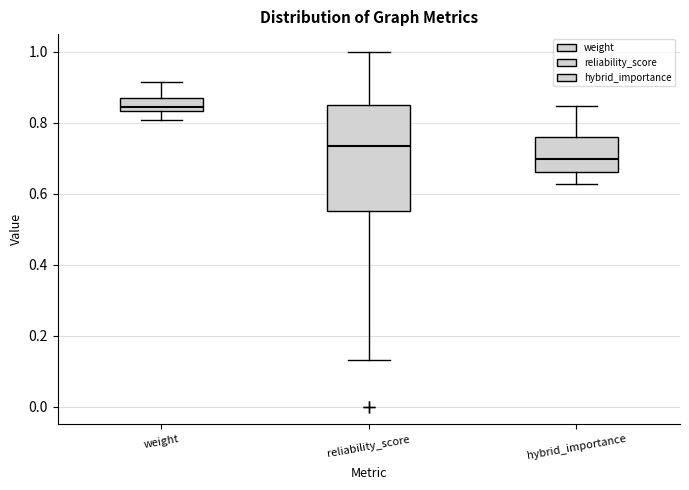

Which box has the highest median line?

weight